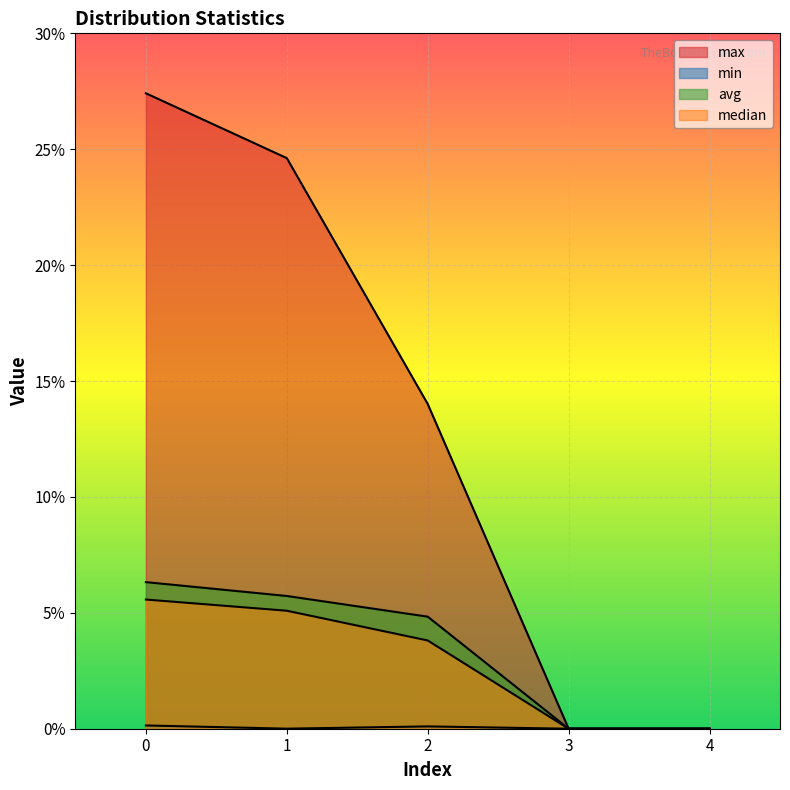

Reading left to right, list all the values displayed in this chart.

max: 0.3	0.2	0.1	0.0	0.0
min: 0.0	0.0	0.0	0.0	0.0
avg: 0.1	0.1	0.0	0.0	0.0
median: 0.1	0.1	0.0	0.0	0.0